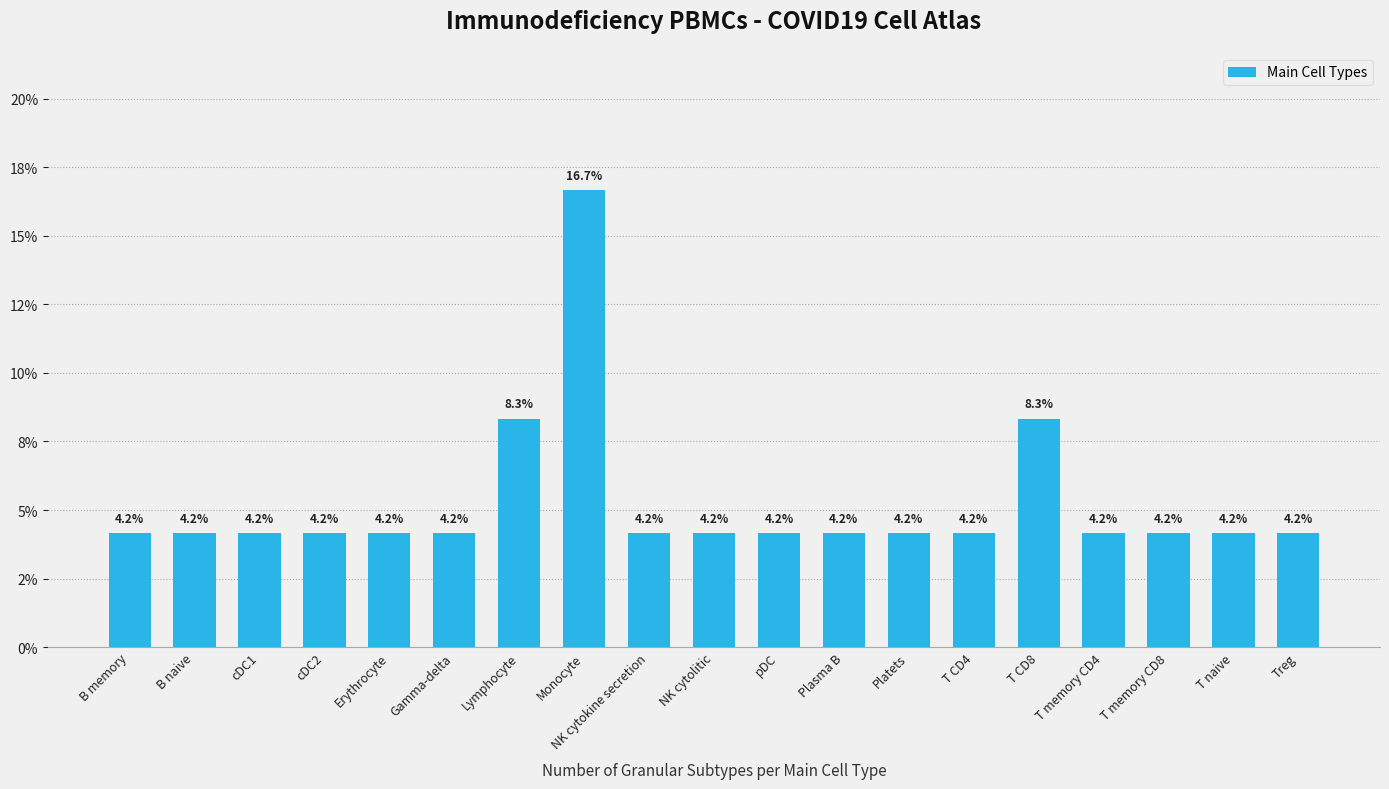

Are the bars horizontal?

No